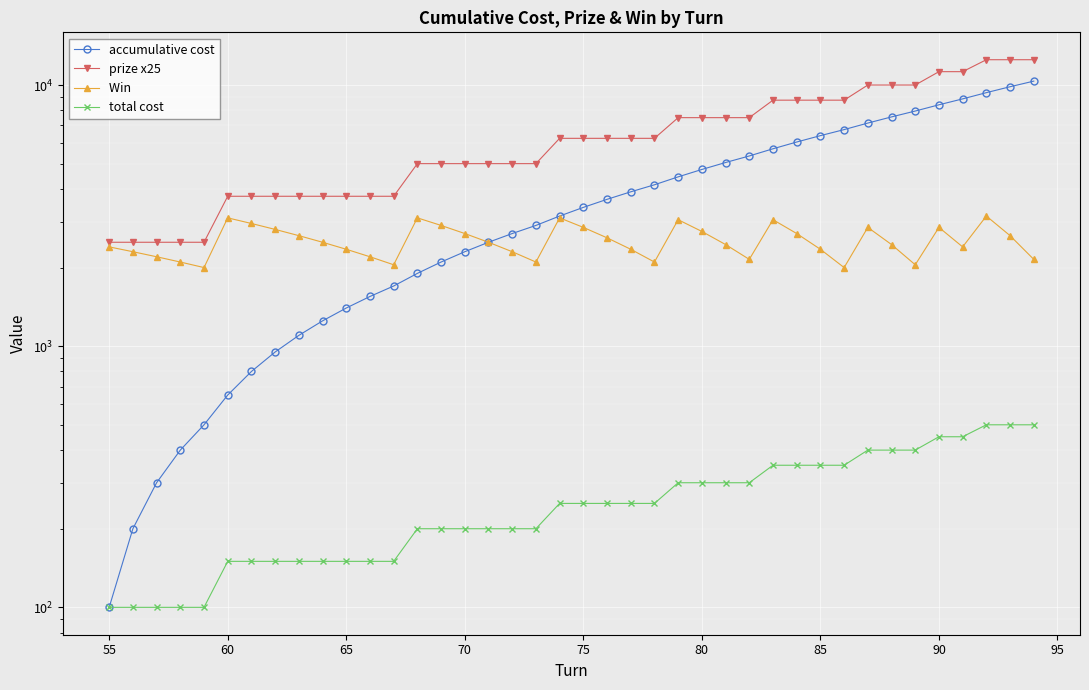

What are all the series names shown in the legend?

accumulative cost, prize x25, Win , total cost